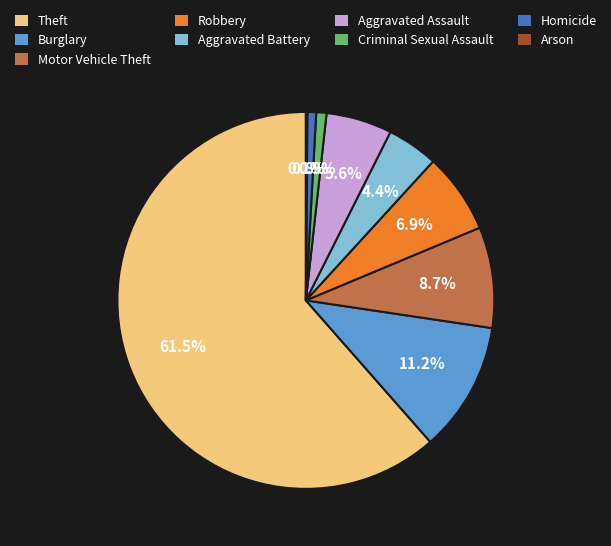

What percentage is the Burglary slice, to the nearest percent?

11%